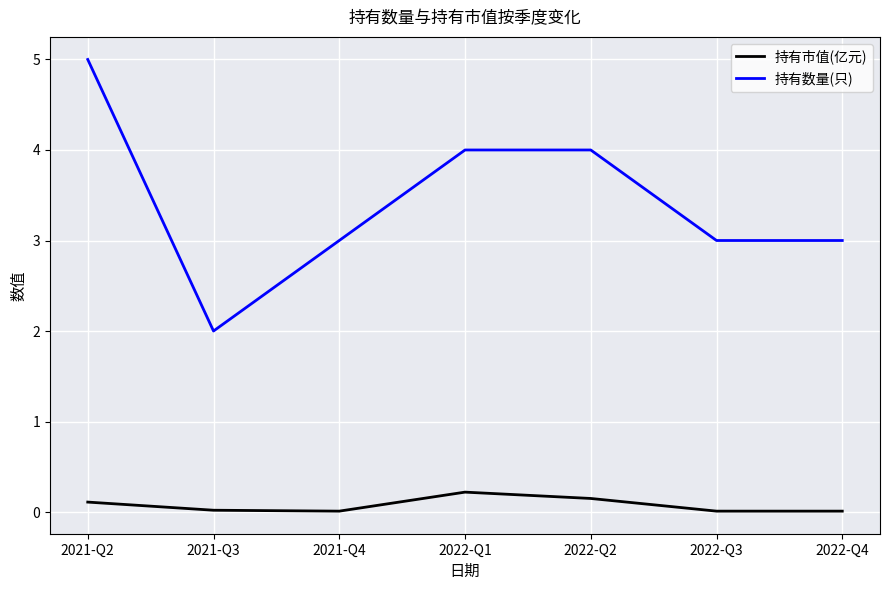

How many lines are shown in the chart?

2